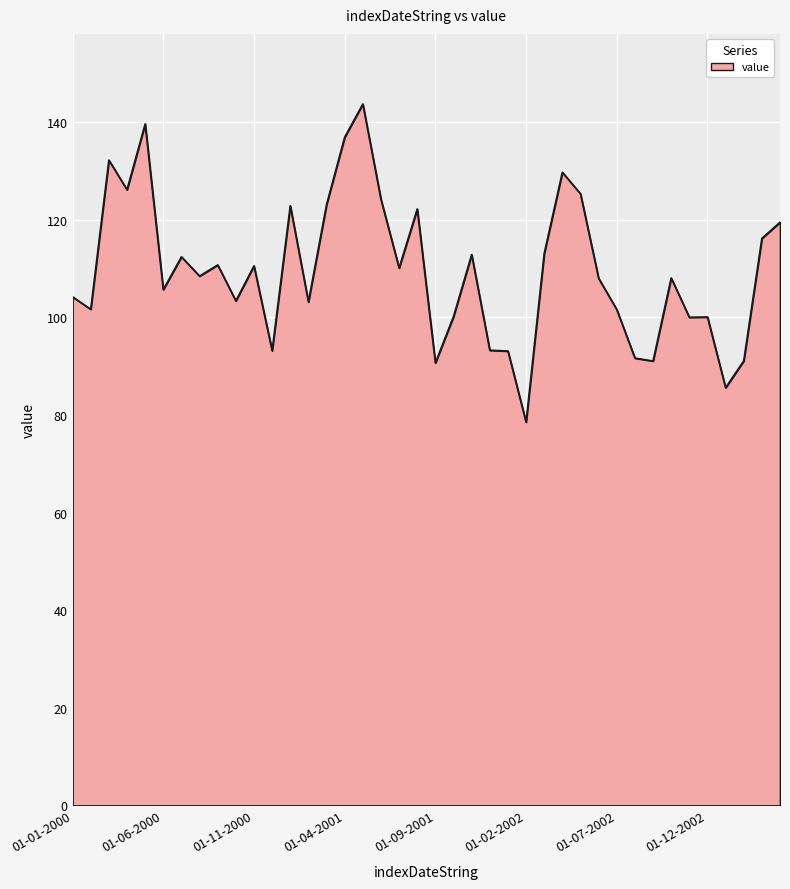

What is the difference between the maximum and minimum values?

65.2